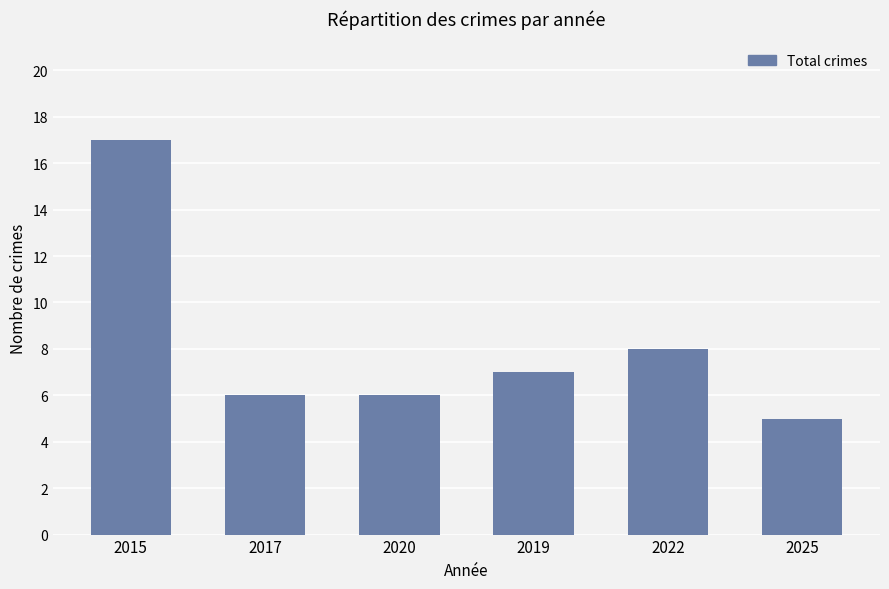

The chart shows a value of 4 at 2015. True or false?

False